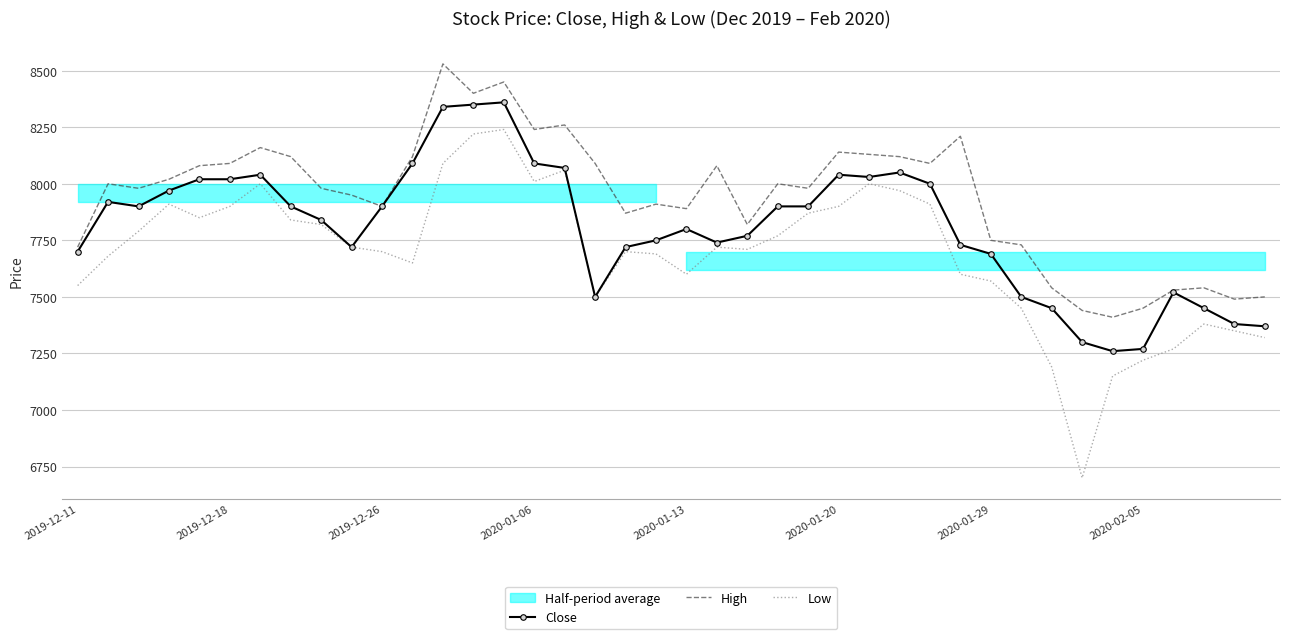

What is the minimum value for High?

7410